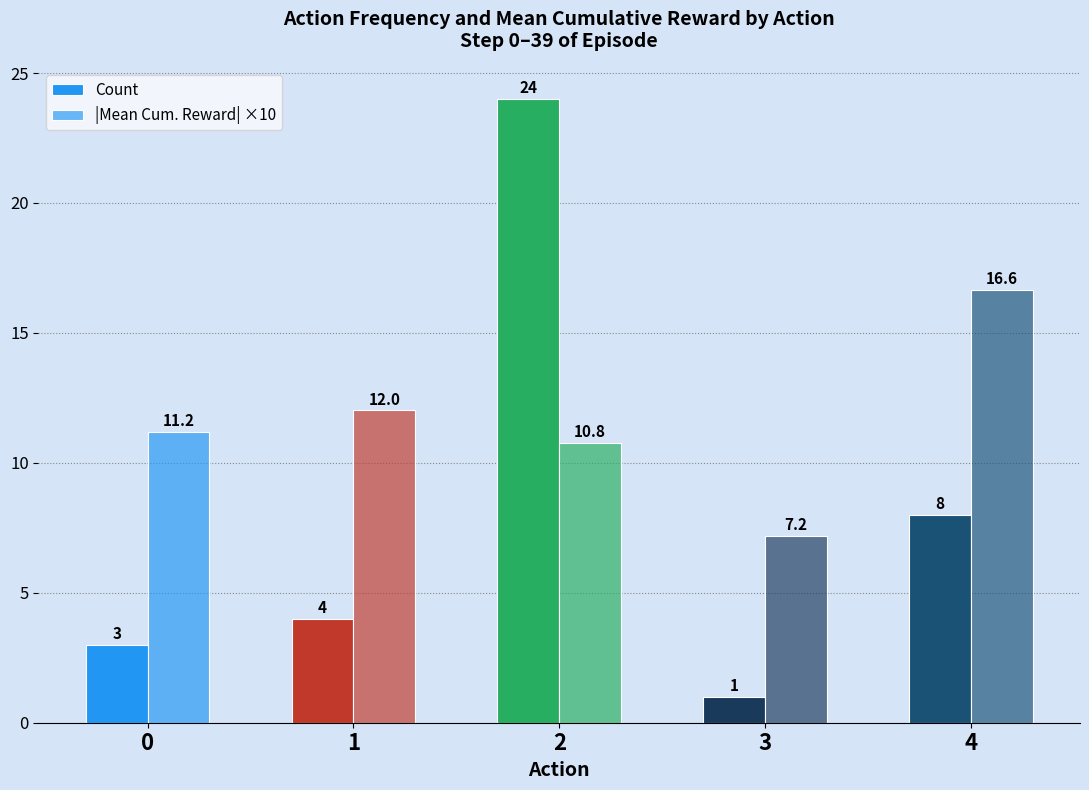

Rank the categories by Count value from lowest to highest.

3, 0, 1, 4, 2